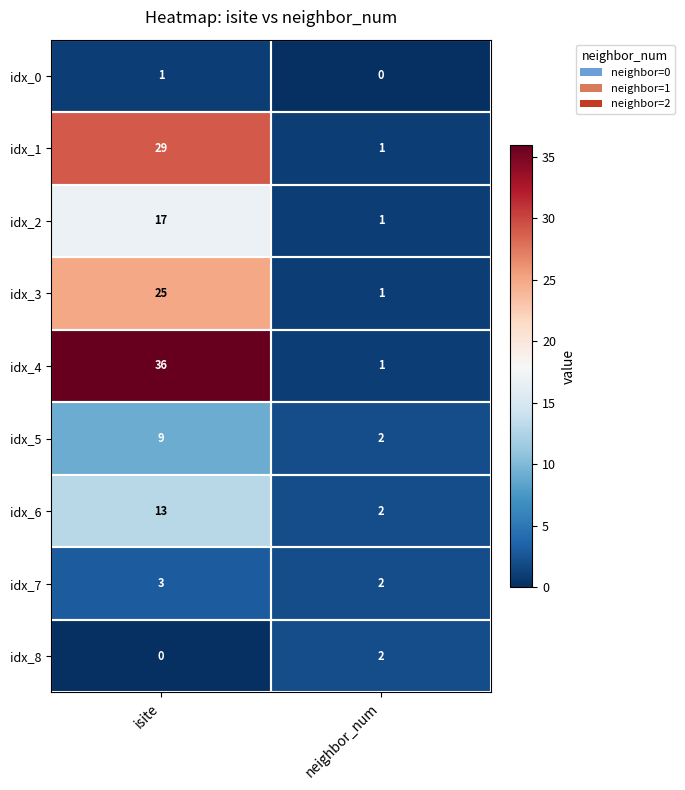

At how many categories does at least one series exceed 0?

2